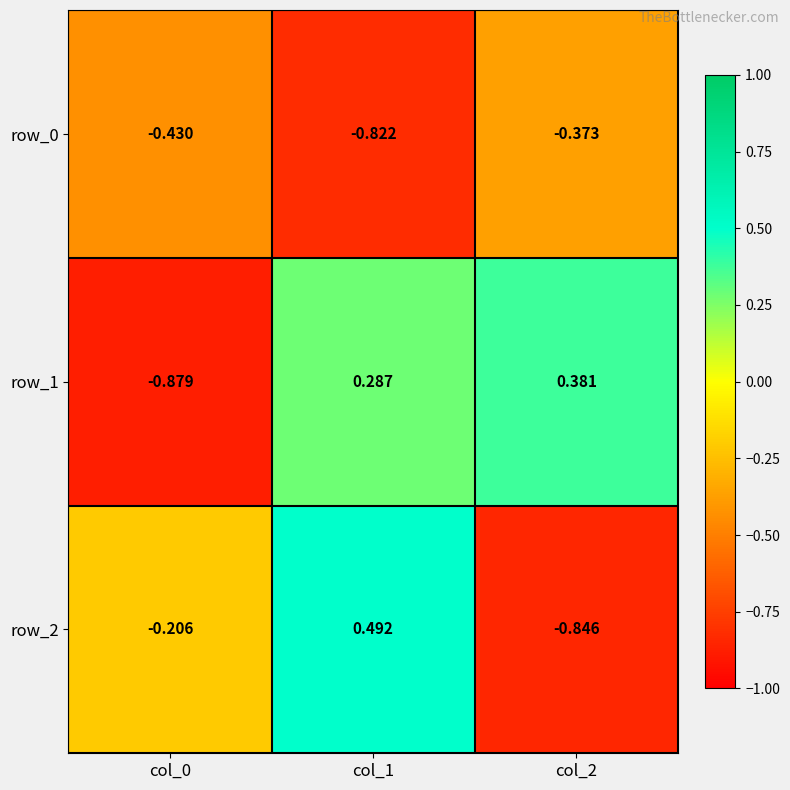

Is the value of row_1 at col_1 greater than the value of row_0 at col_2?

Yes